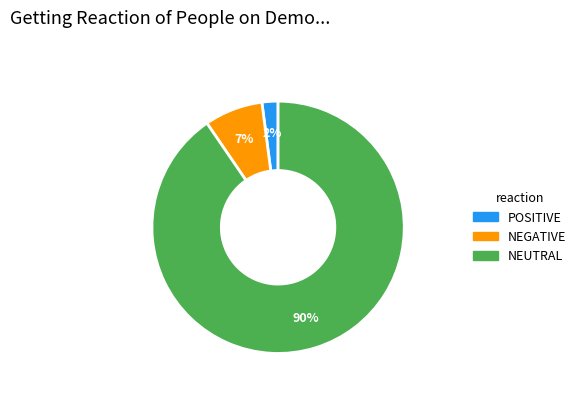

To the nearest percent, what is the average slice percentage?

33%